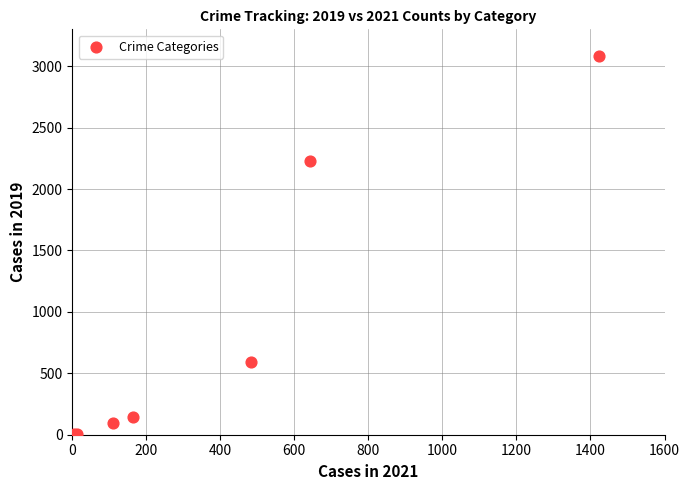

What Y value in the scatter plot is closest to 1540?

2230